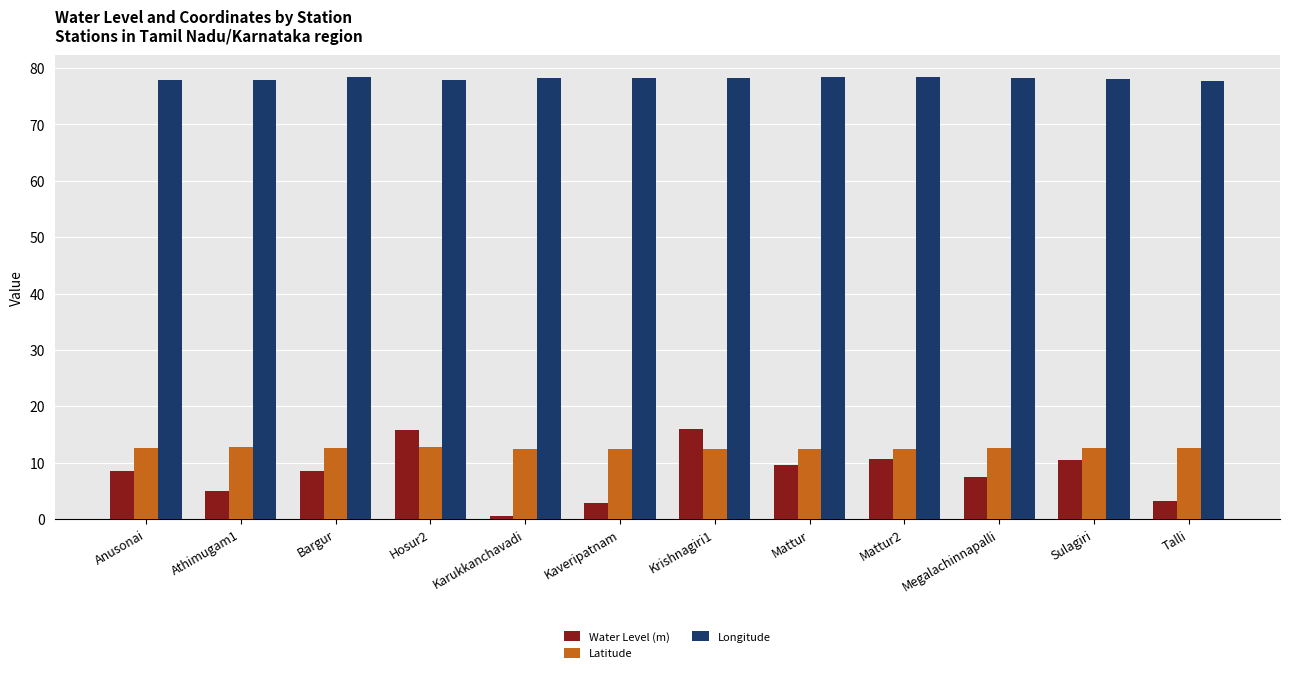

What position from the left is Hosur2?

4